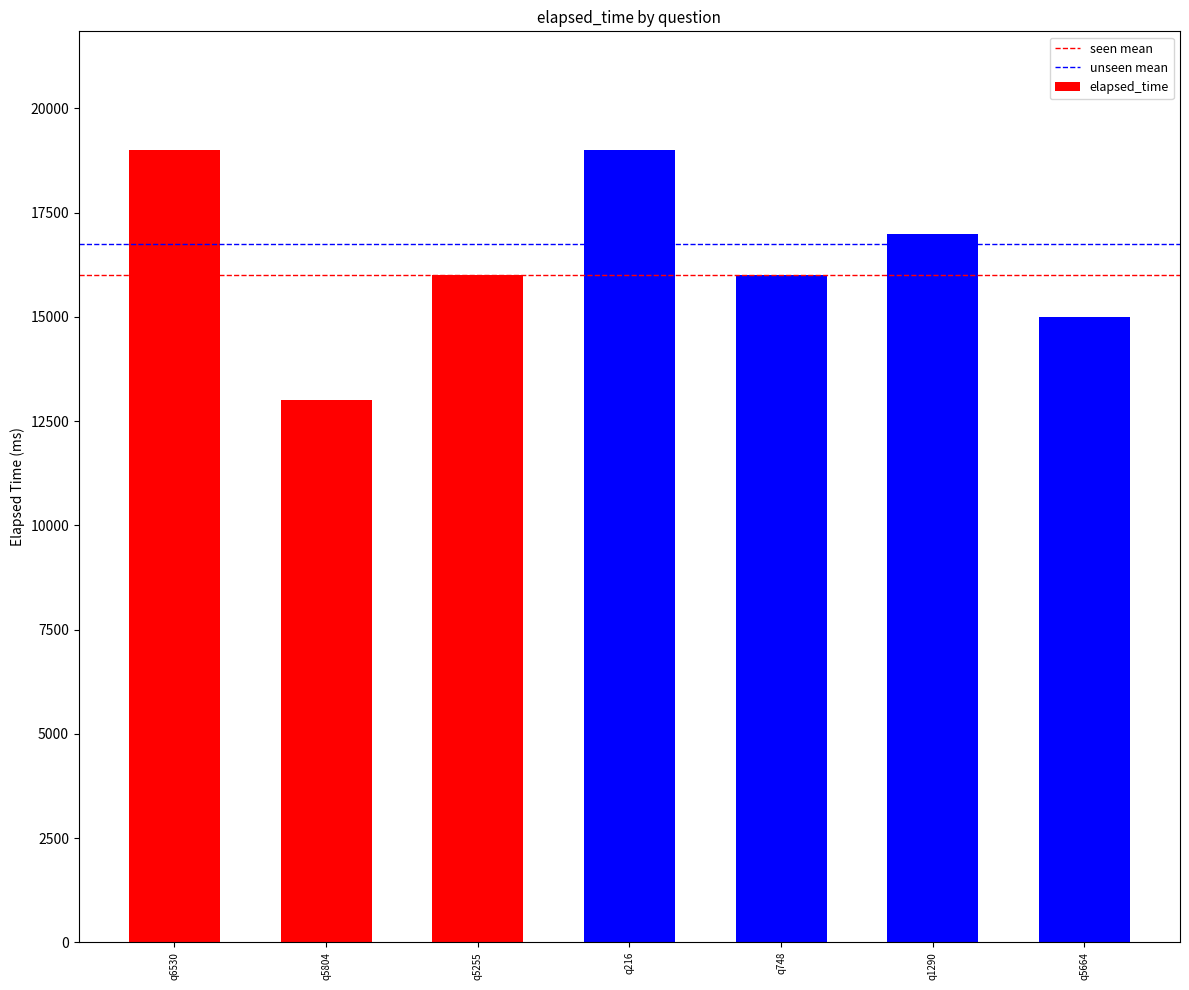

How many bars are there in total?

7